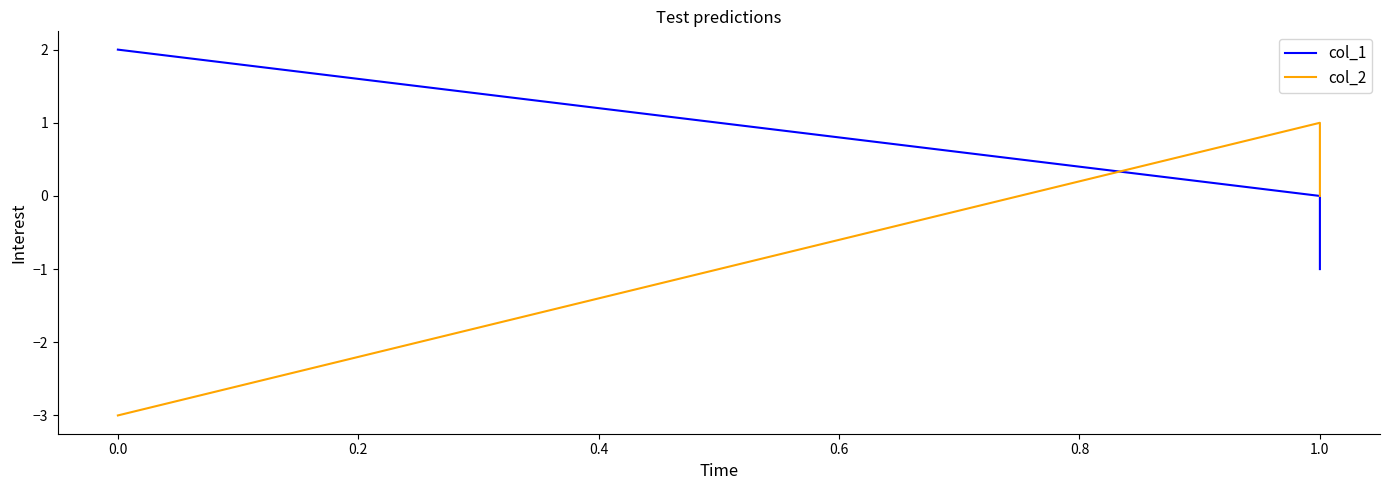

What is the lowest value of the col_2 series?

-3